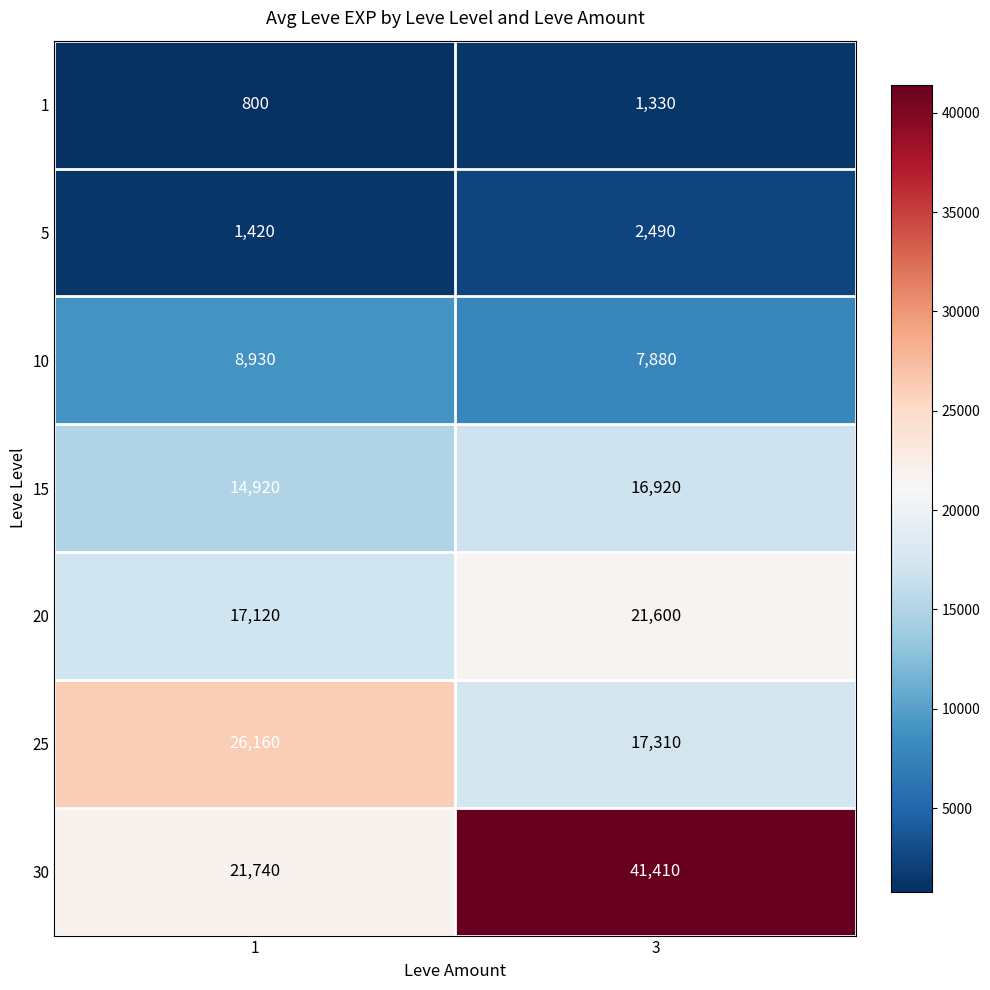

What is the difference between the 15 values at 3 and 1?

2000